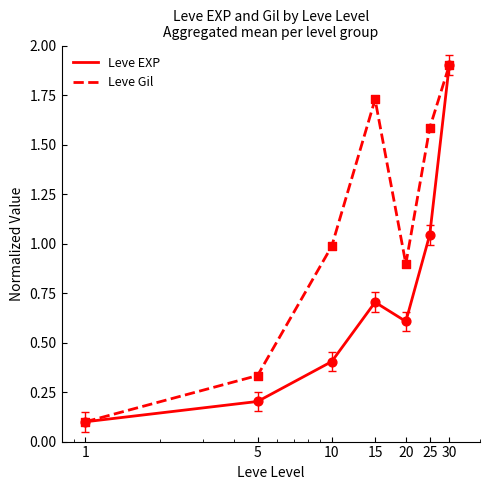

What is the highest value of the Leve EXP series?

1.9